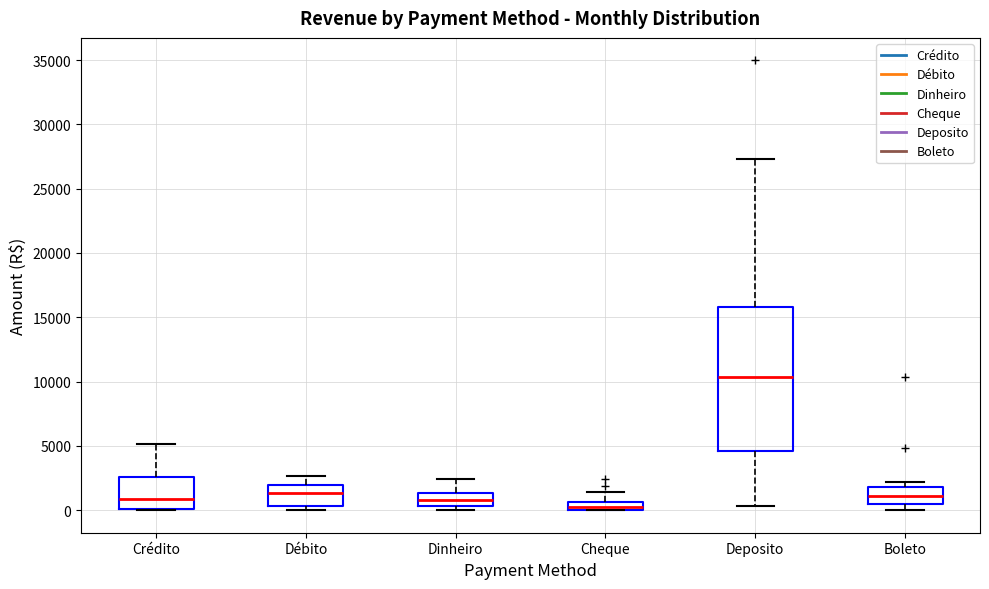

Where does the upper whisker of the box for Cheque end on the y-axis? The values are not printed on the chart, so give them approximately, as read against the axis.

1500